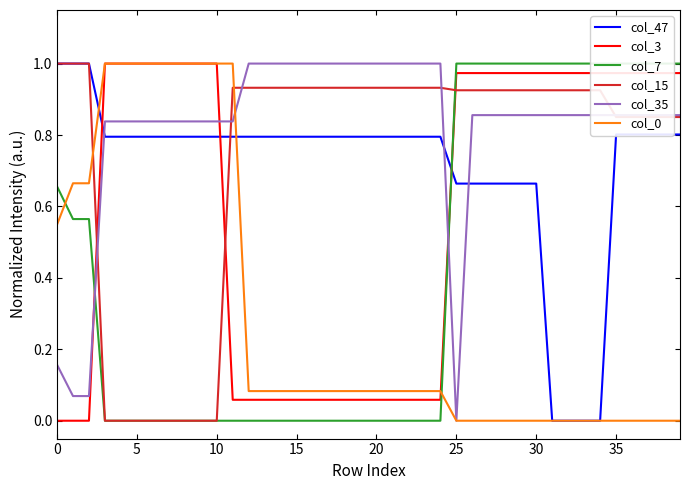

What is the difference between the second highest and second lowest values in the col_47 series?

1.0